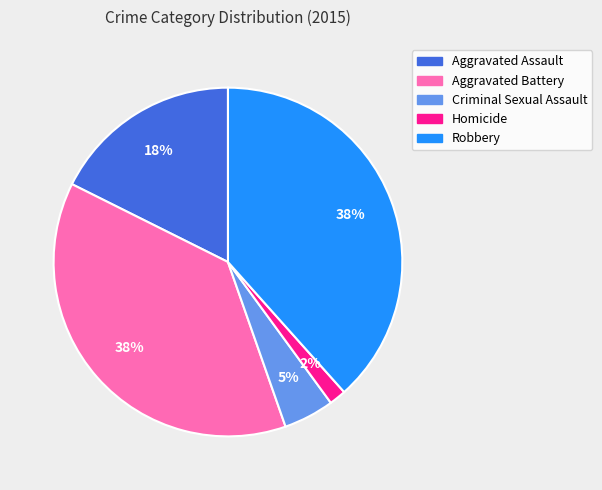

To the nearest percent, what percentage of the pie is Robbery?

38%